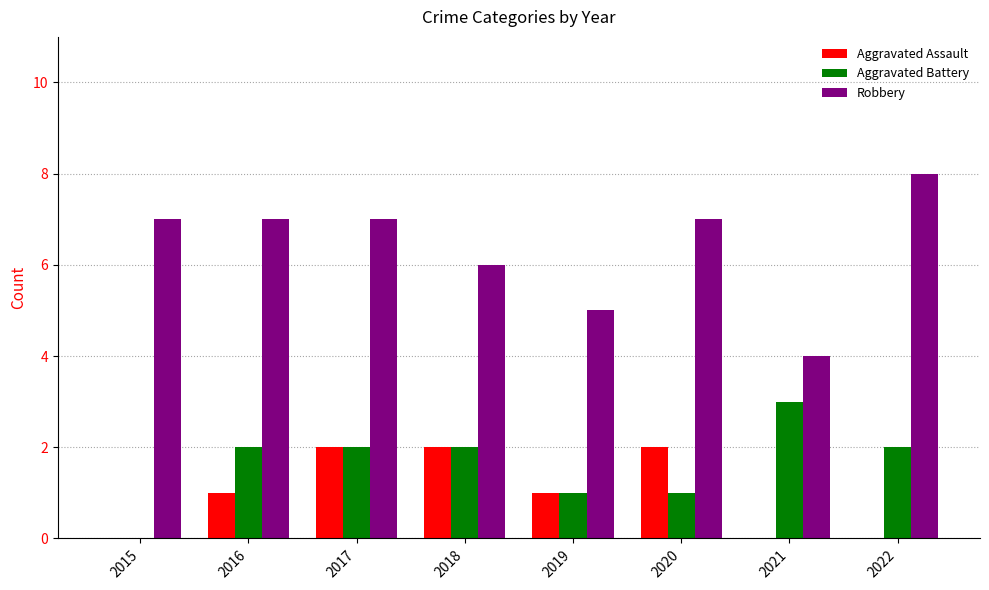

What is the spread (max minus min) of values at 2021?

4